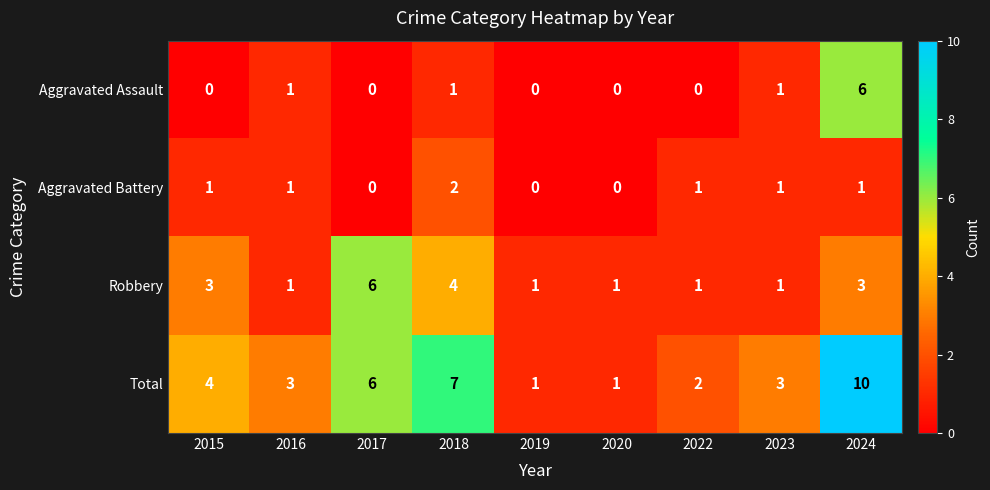

How many Total values are between 2 and 6?

5